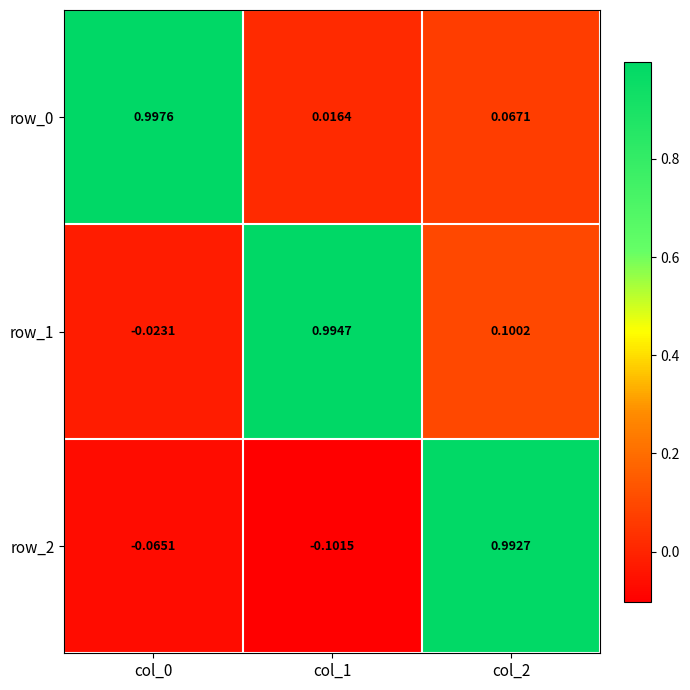

Is the value of row_1 at col_2 greater than the value of row_0 at col_0?

No